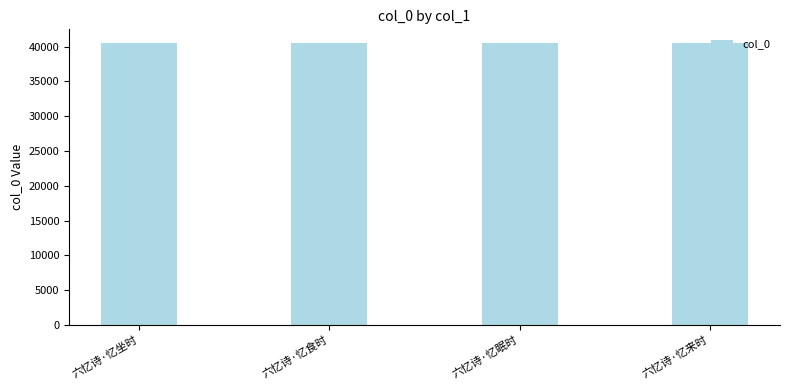

What is the approximate value at 六忆诗·忆食时?

40444